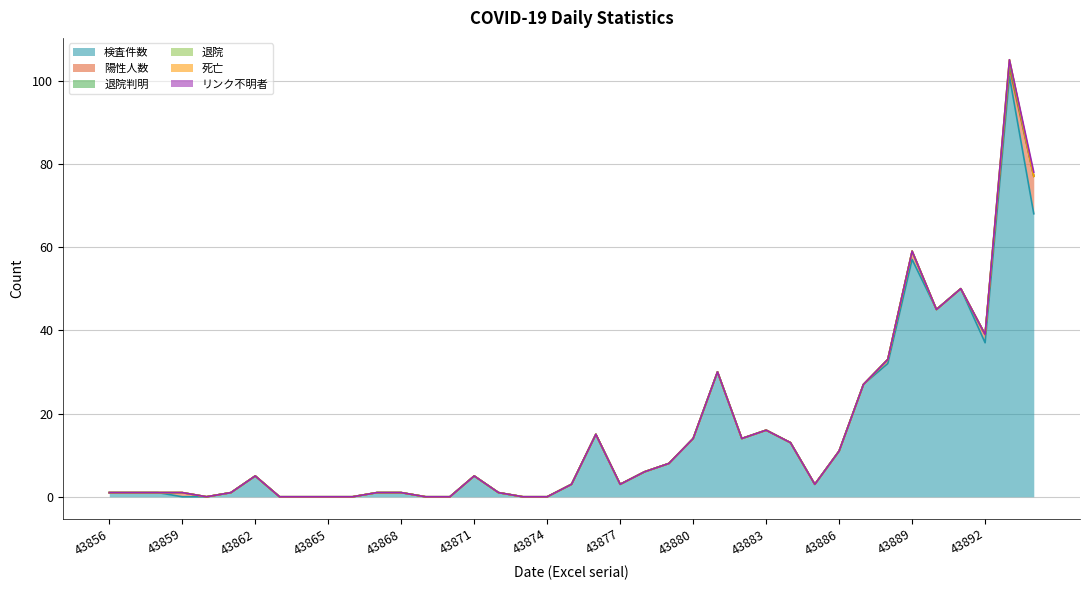

Reading left to right, transcribe all the data shown in this chart.

検査件数: 1	1	1	0	0	1	5	0	0	0	0	1	1	0	0	5	1	0	0	3	15	3	6	8	14	30	14	16	13	3	11	27	32	57	45	50	37	101	68
陽性人数: 0	0	0	1	0	0	0	0	0	0	0	0	0	0	0	0	0	0	0	0	0	0	0	0	0	0	0	0	0	0	0	0	1	2	0	0	2	2	9
退院判明: 0	0	0	0	0	0	0	0	0	0	0	0	0	0	0	0	0	0	0	0	0	0	0	0	0	0	0	0	0	0	0	0	0	0	0	0	0	1	0
退院: 0	0	0	0	0	0	0	0	0	0	0	0	0	0	0	0	0	0	0	0	0	0	0	0	0	0	0	0	0	0	0	0	0	0	0	0	0	1	0
死亡: 0	0	0	0	0	0	0	0	0	0	0	0	0	0	0	0	0	0	0	0	0	0	0	0	0	0	0	0	0	0	0	0	0	0	0	0	0	0	0
リンク不明者: 0	0	0	0	0	0	0	0	0	0	0	0	0	0	0	0	0	0	0	0	0	0	0	0	0	0	0	0	0	0	0	0	0	0	0	0	0	0	1